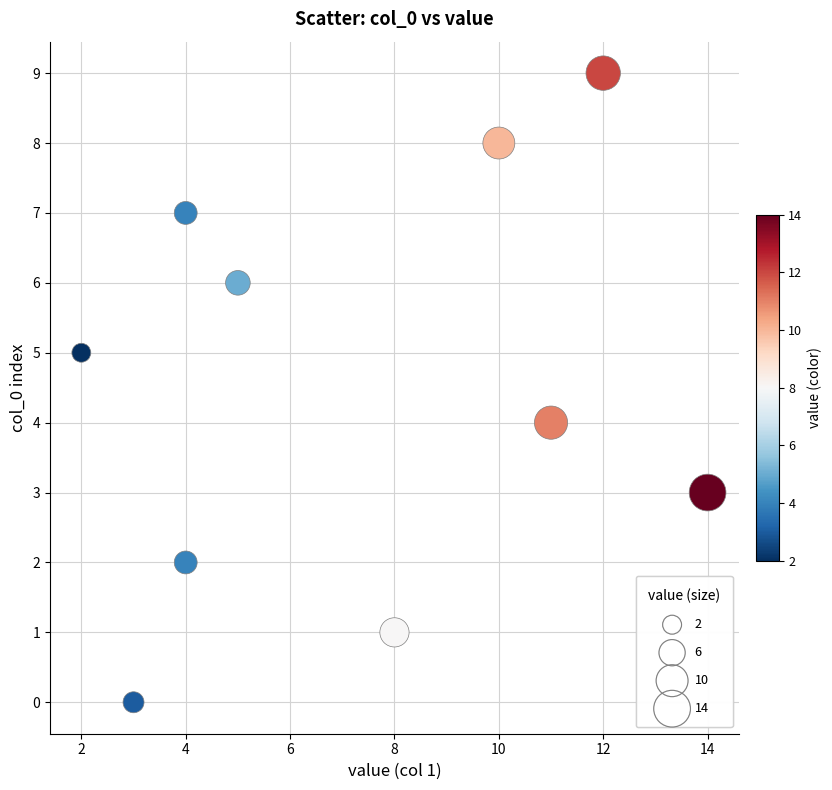

What is the average X value?

7